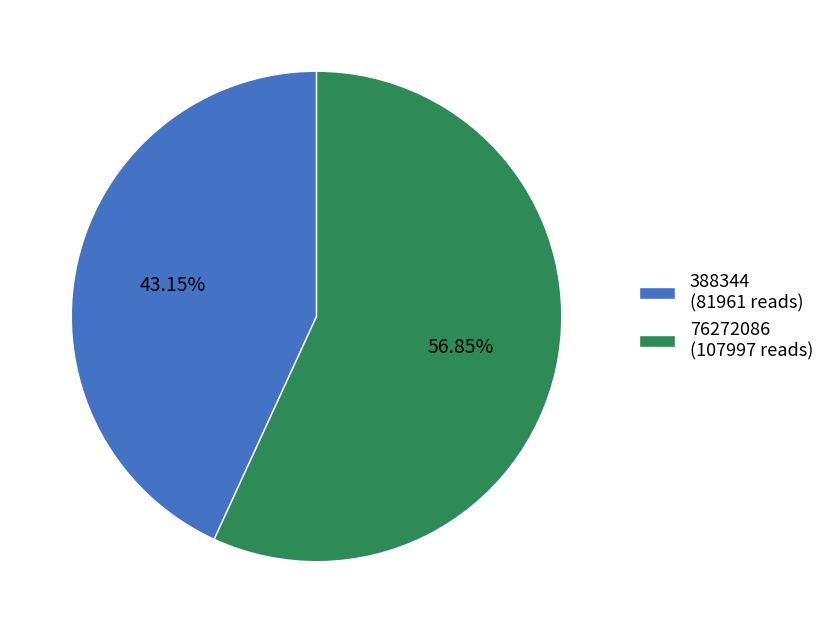

The 388344 slice represents 35% of the pie. True or false?

False